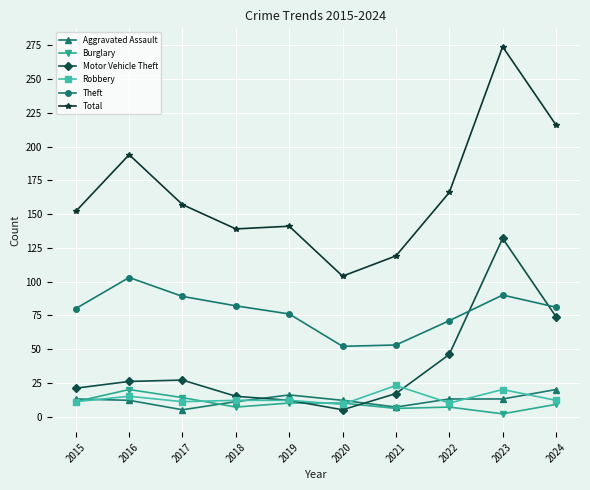

At which category does the chart reach its peak across all series?

2023